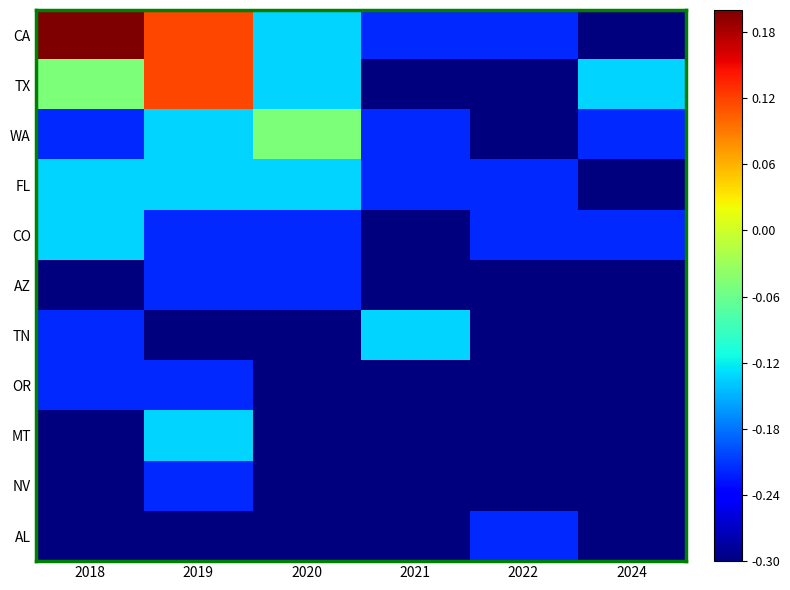

What is the total value across all series at 2021?

-2.9